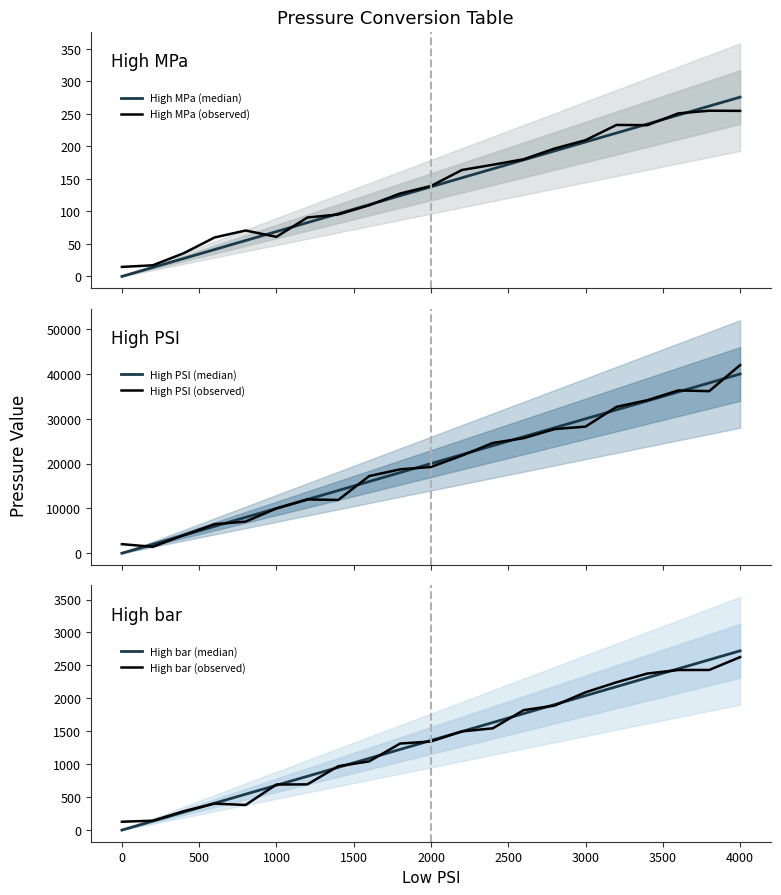

At how many categories does at least one series exceed 30862?

5